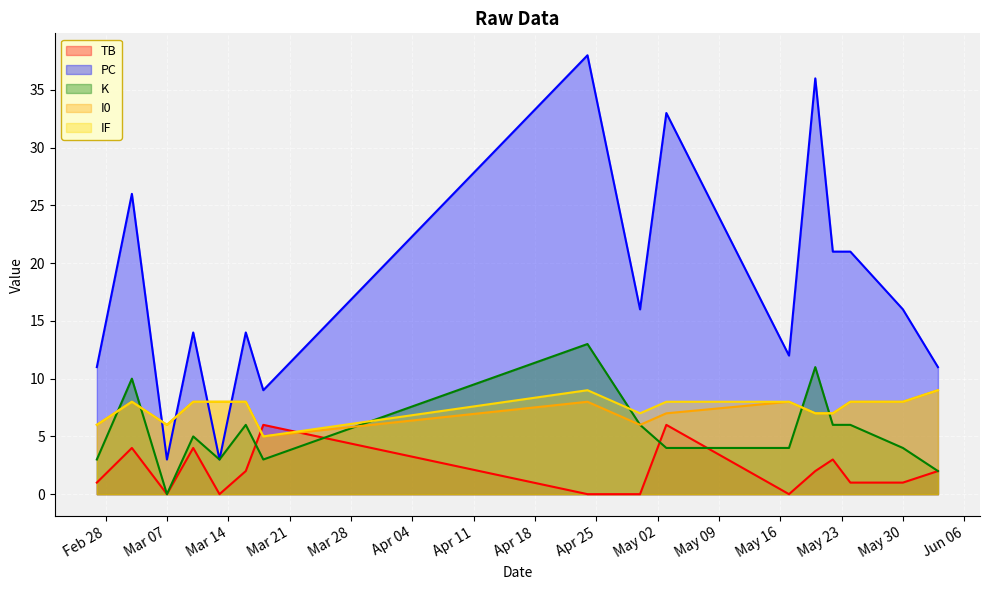

What are all the series names shown in the legend?

TB, PC, K, I0, IF